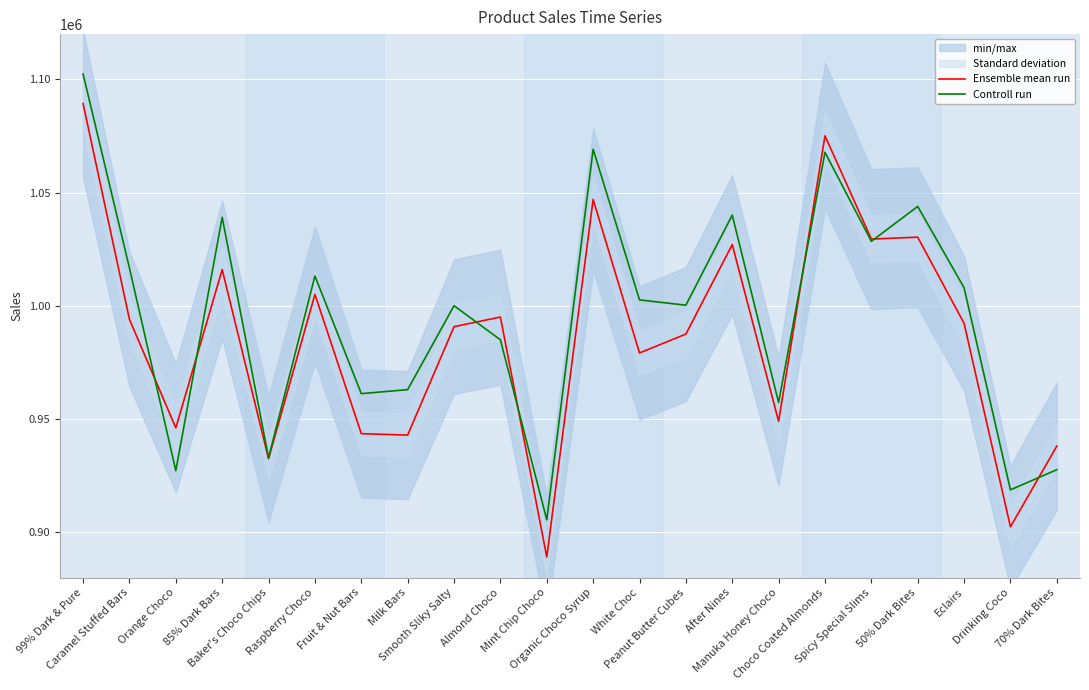

How many data points in Ensemble mean run are above 992271?

10